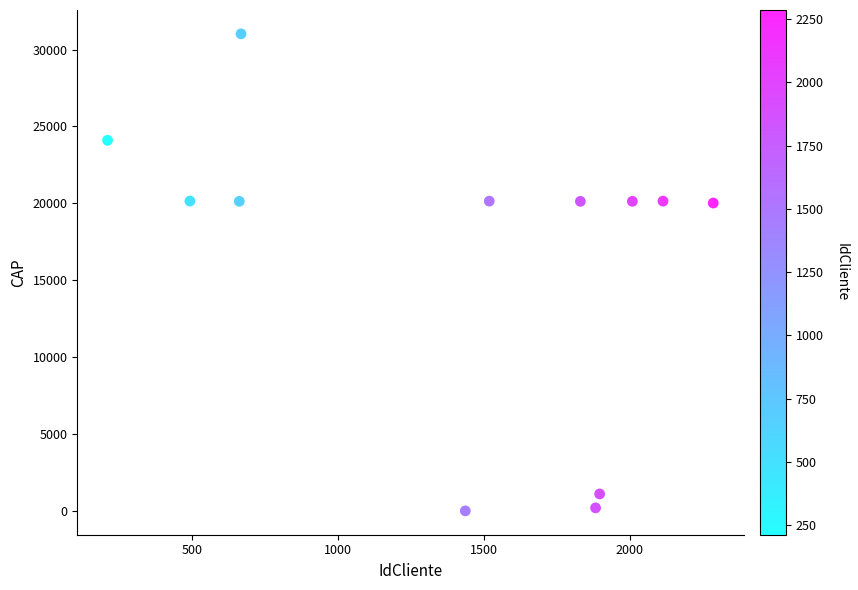

What is the range of Y values (max minus min)?

31021